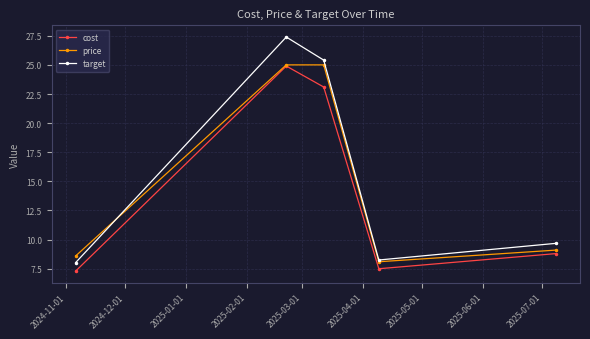

Count the number of categories in the chart.

5